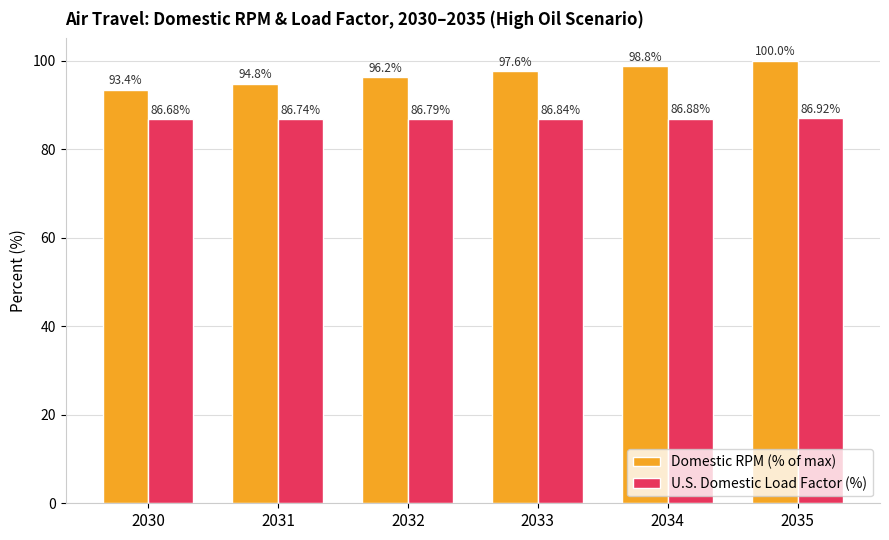

At which label is Domestic RPM (% of max) closest to 96?

2032